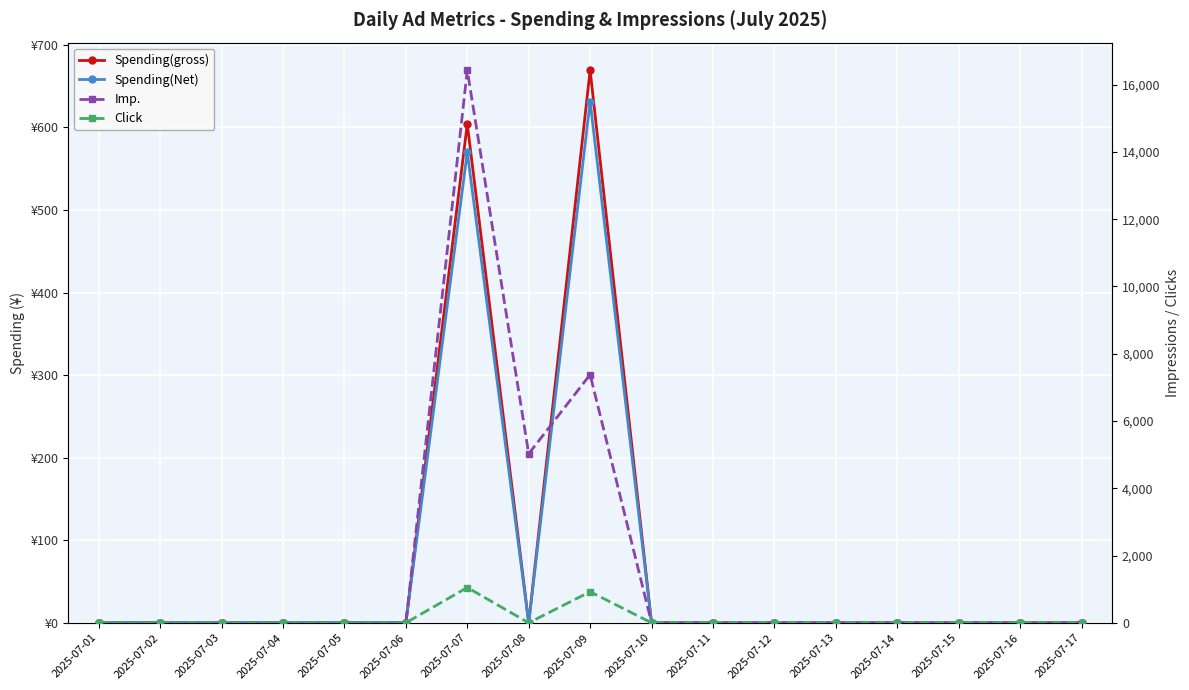

Which series has the largest total across all categories?

Imp.